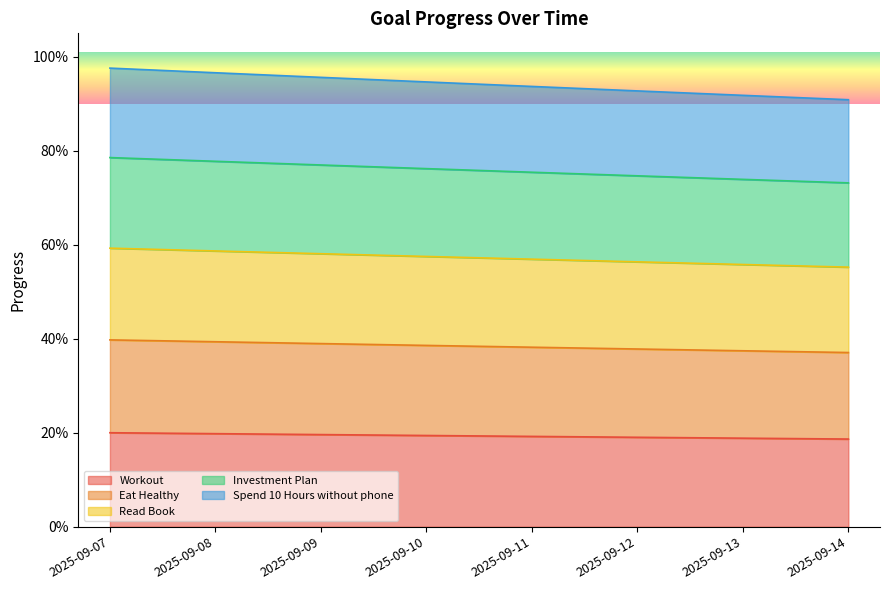

How many lines are shown in the chart?

5